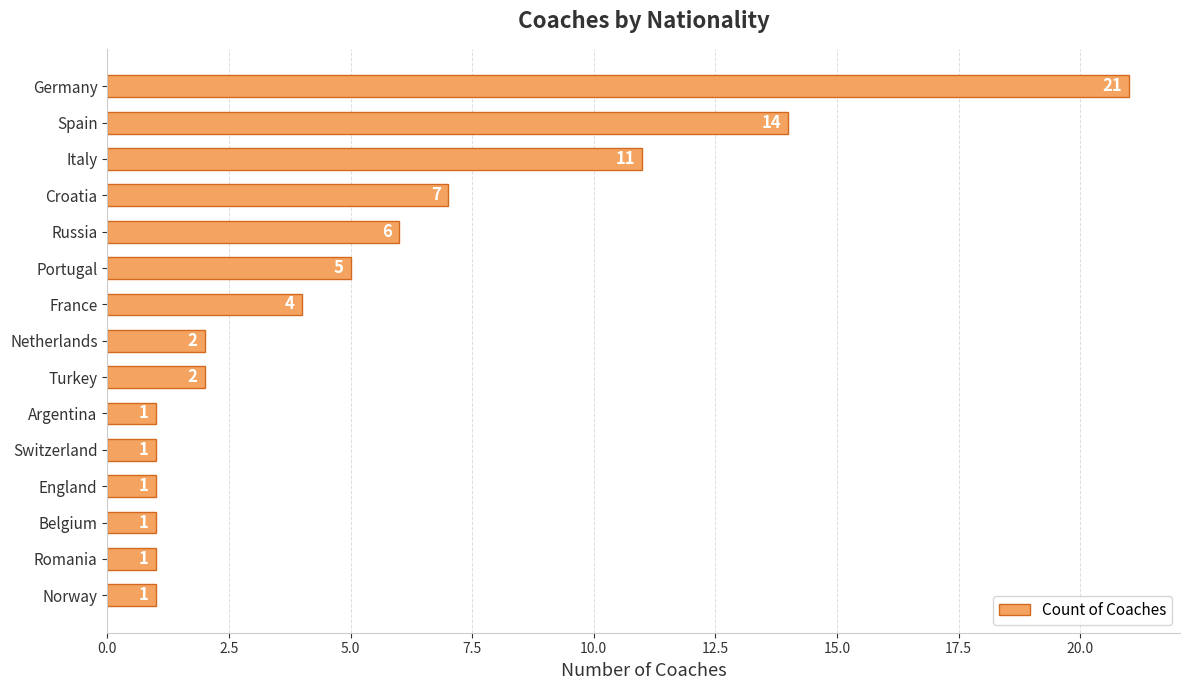

Does the chart contain stacked bars?

No